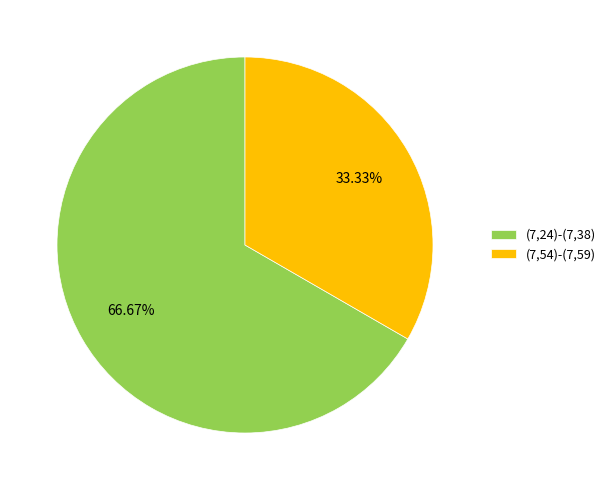

To the nearest percent, what portion does (7,24)-(7,38) represent?

67%